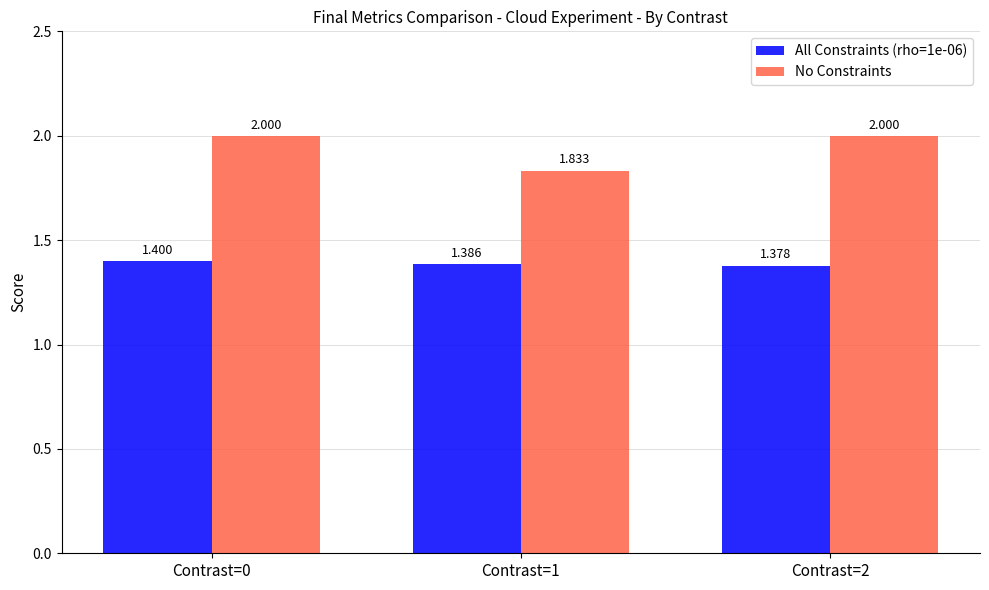

What is the sum of the No Constraints values at Contrast=0 and Contrast=2?

4.0